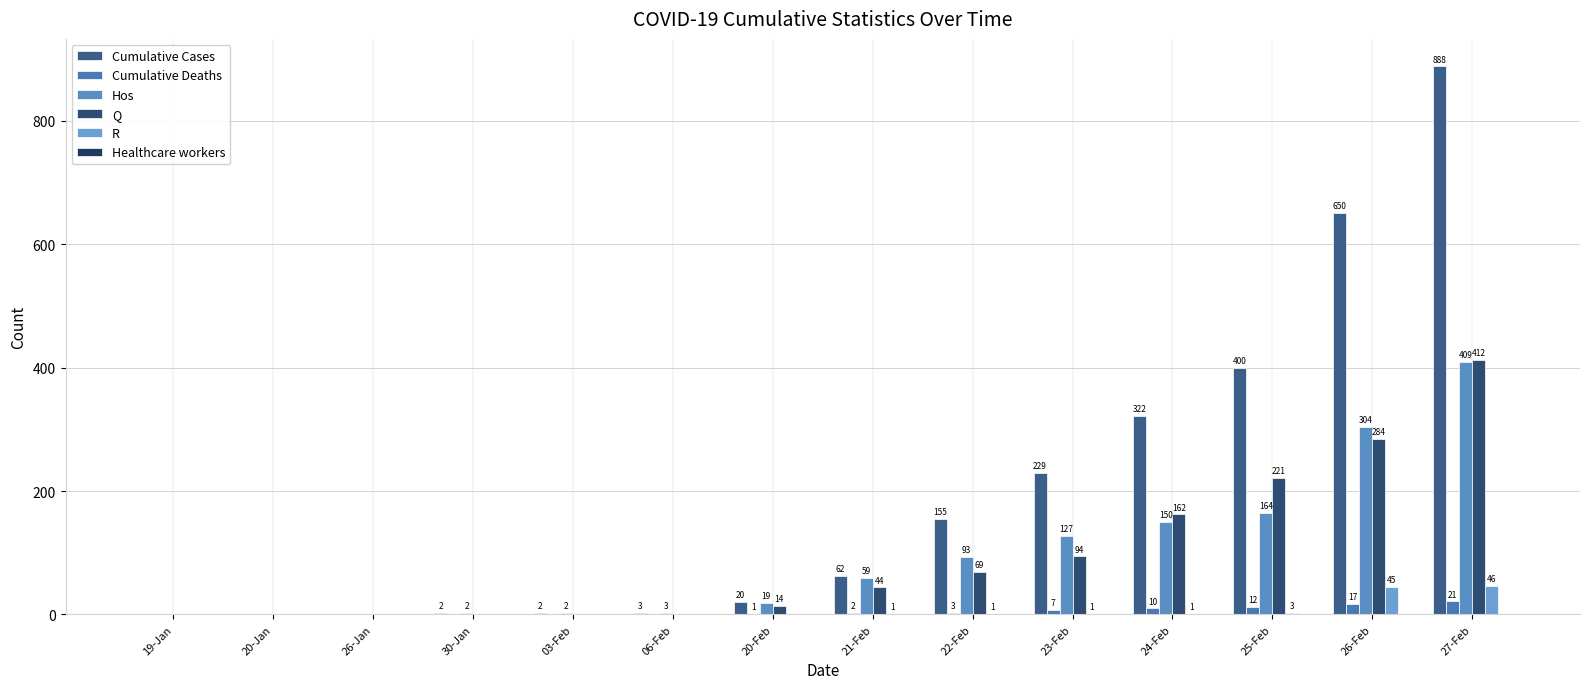

Which series has the largest range (max minus min)?

Cumulative Cases